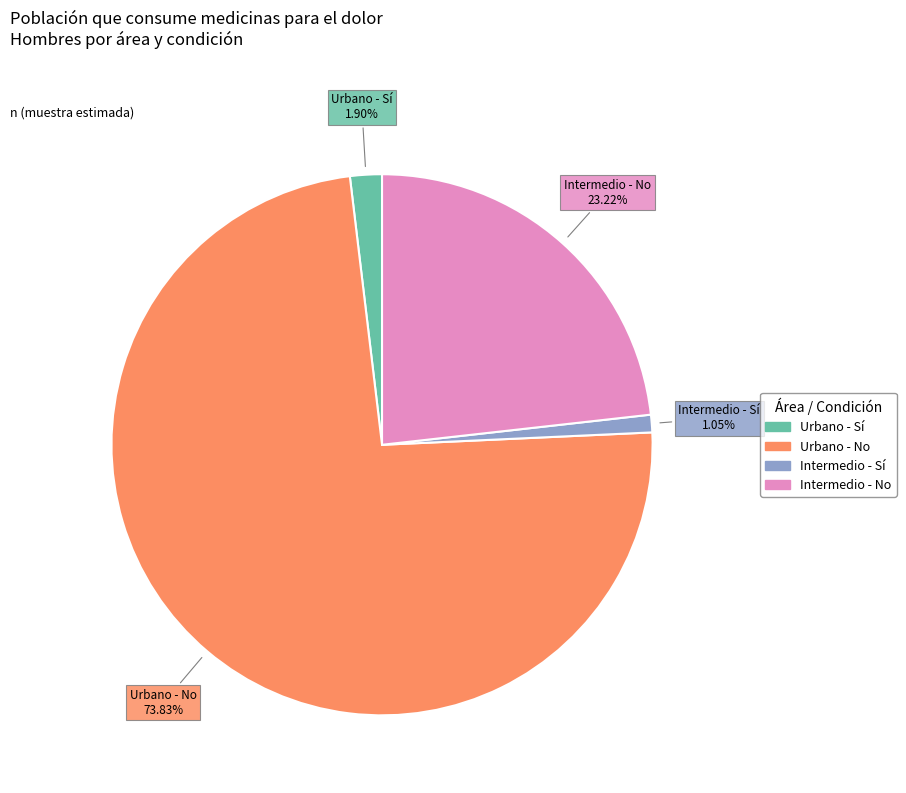

How many segments does this pie chart have?

4